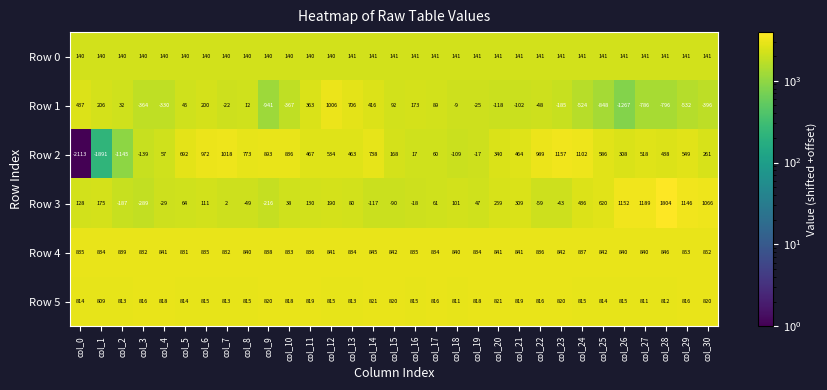

Rank the series at col_16 from highest to lowest value.

Row 4, Row 5, Row 1, Row 0, Row 2, Row 3